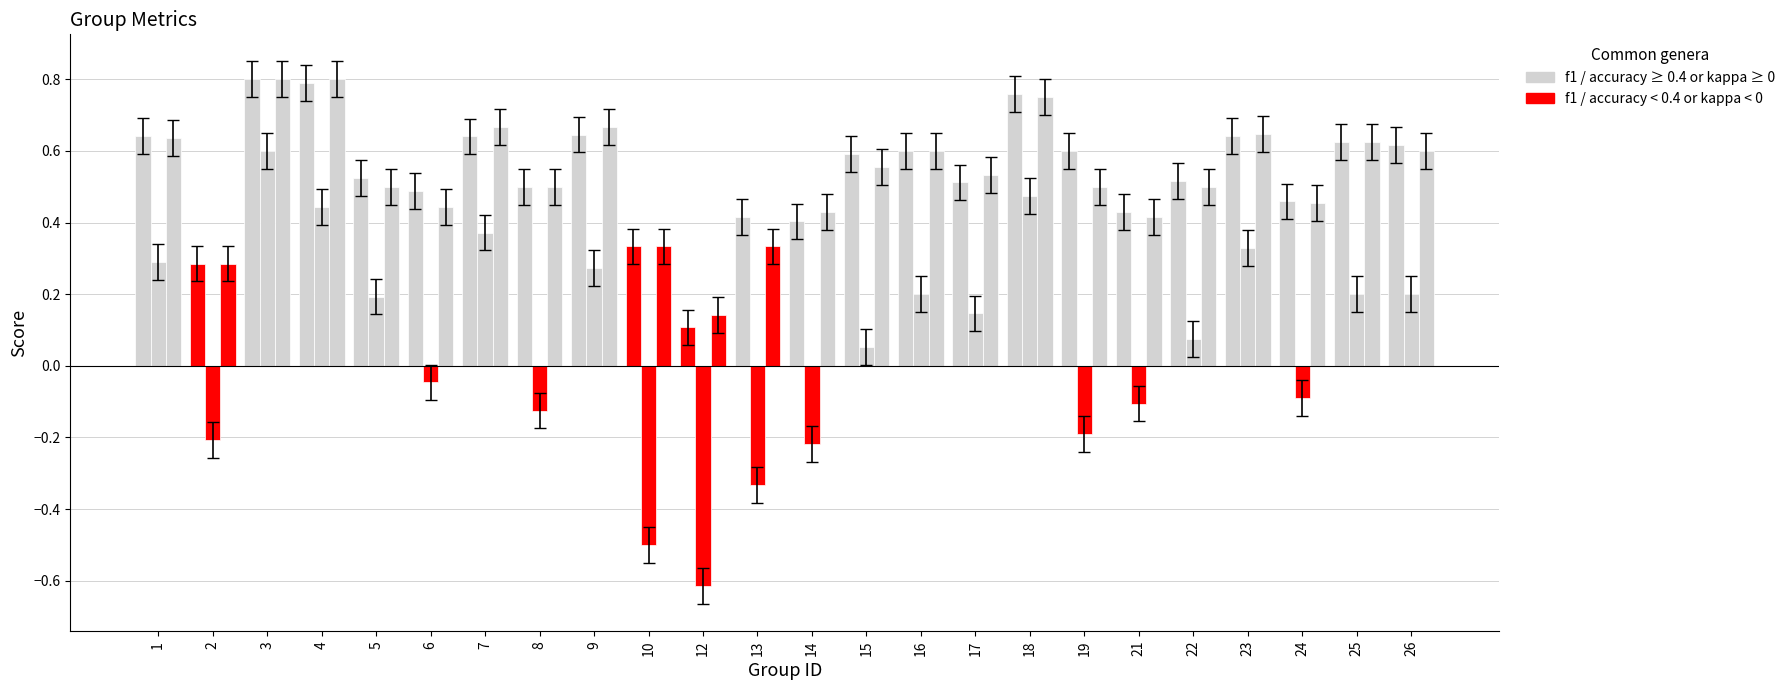

Count the number of categories in the chart.

24